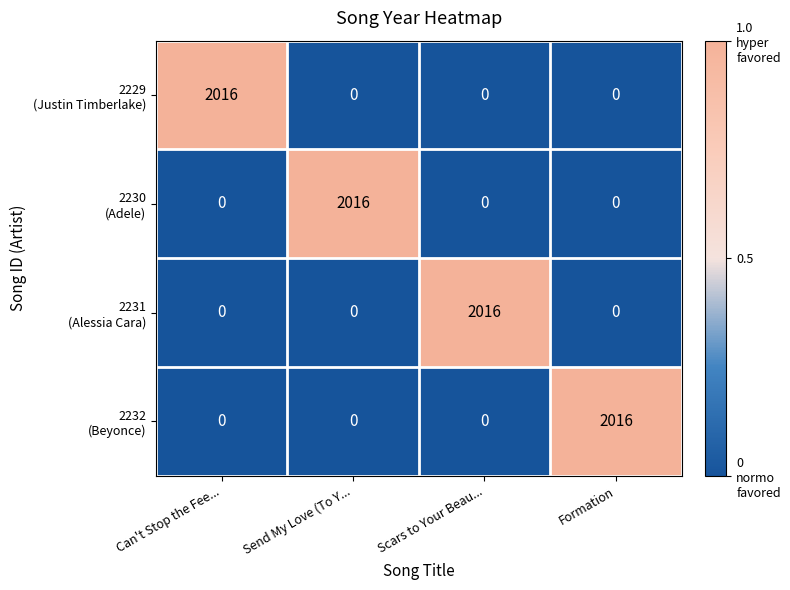

At how many categories does at least one series exceed 0?

4